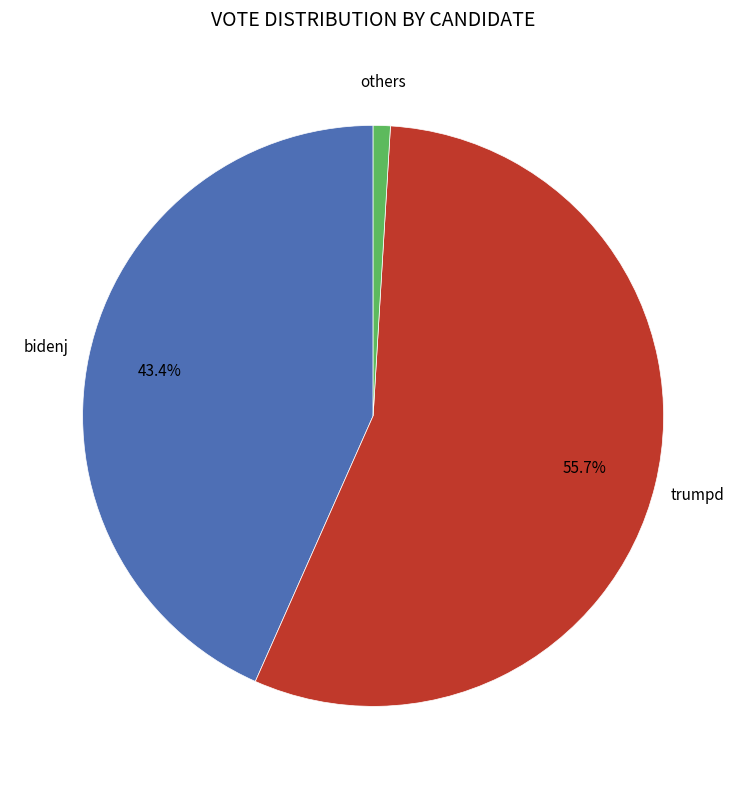

Which has a higher value, others or bidenj?

bidenj